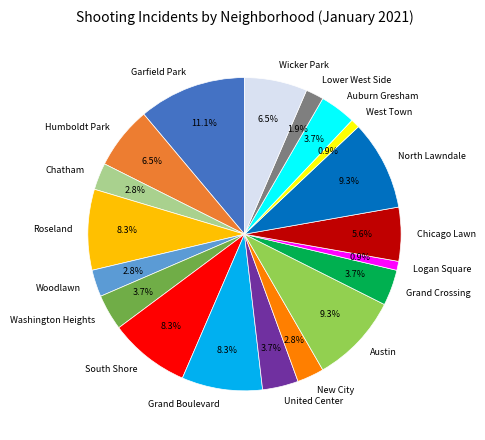

The United Center slice represents 4% of the pie. True or false?

True